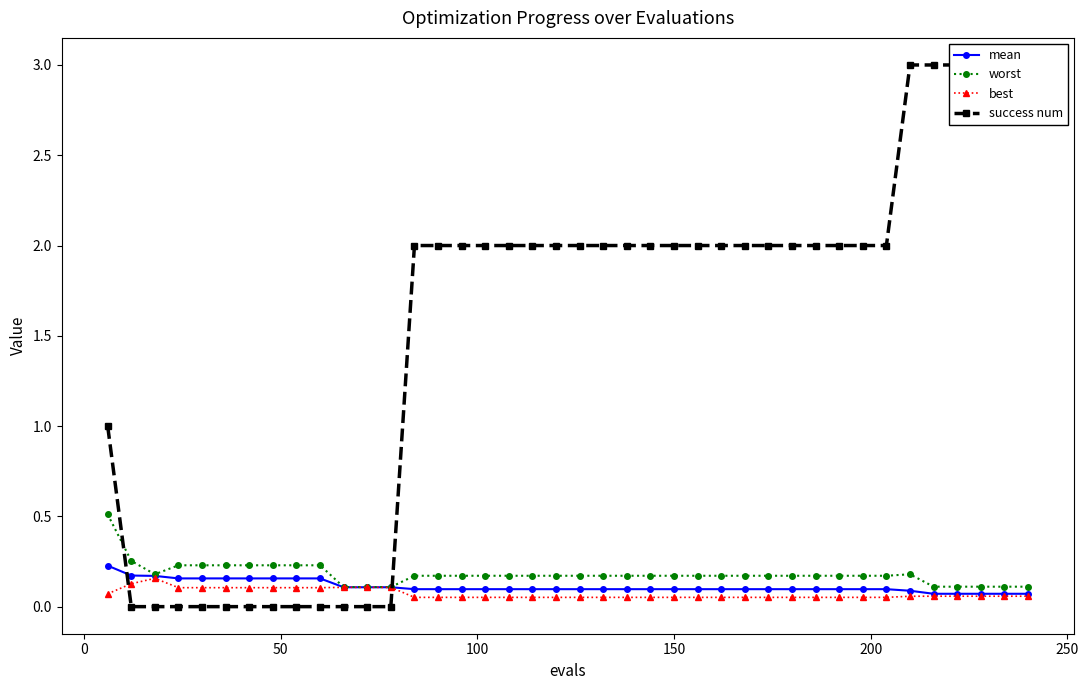

How many best values are between 0 and 1?

40